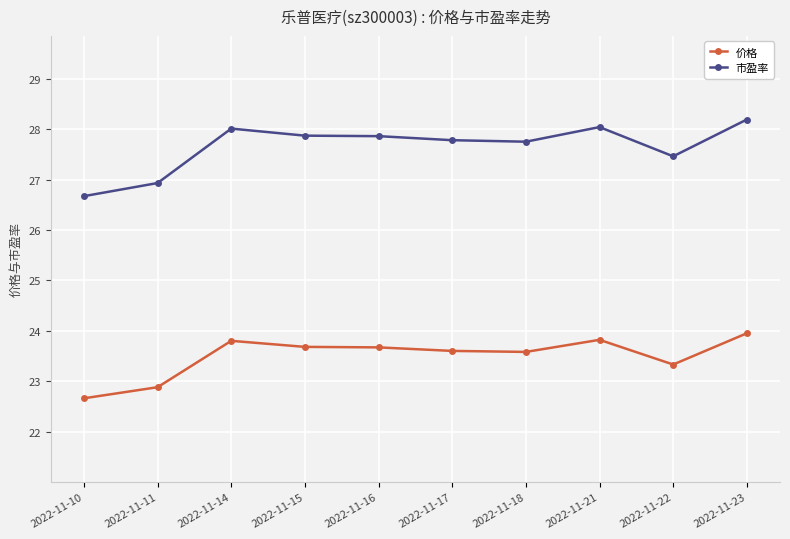

How many data points in 价格 are less than 23?

2